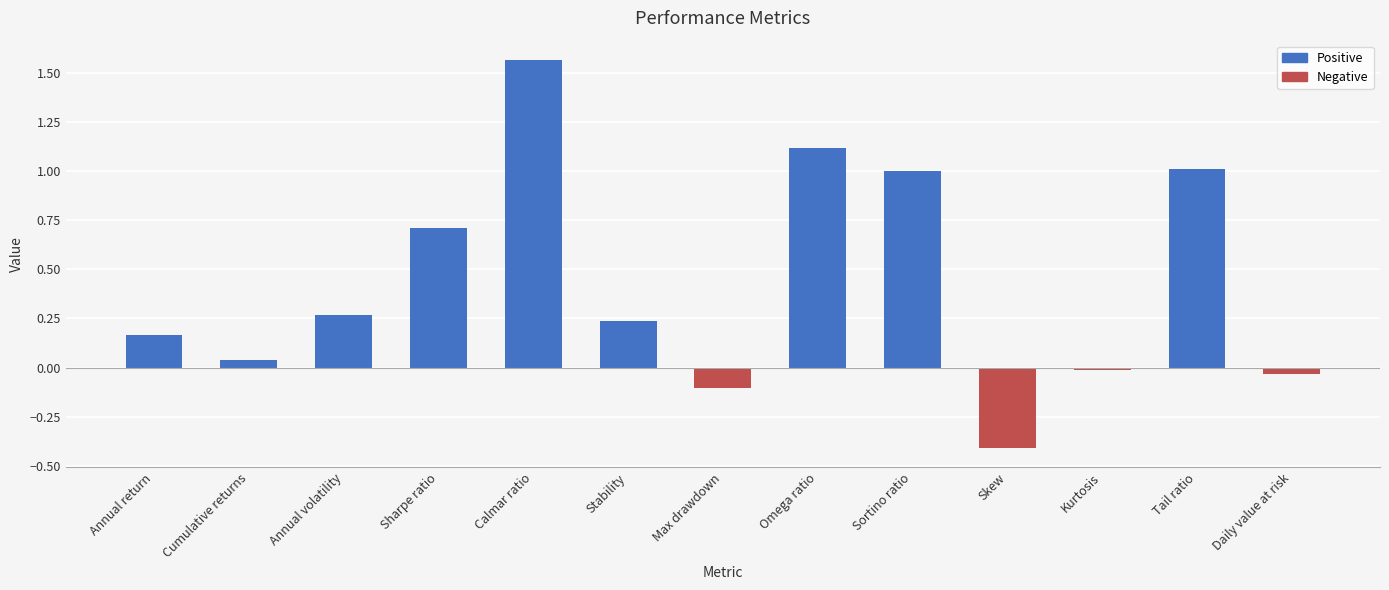

Is it true that the value at Annual return is 0.2?

True